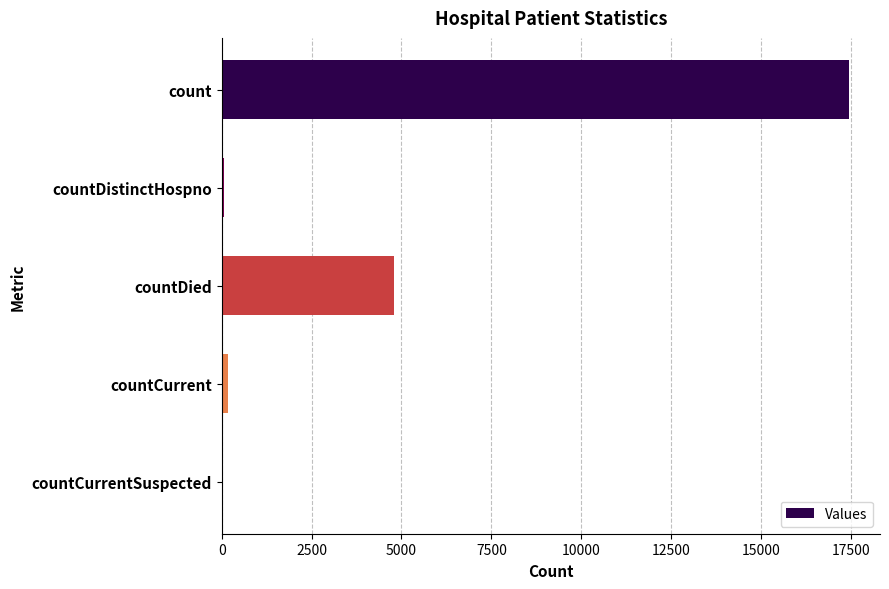

At which label is the value closest to 8718?

countDied